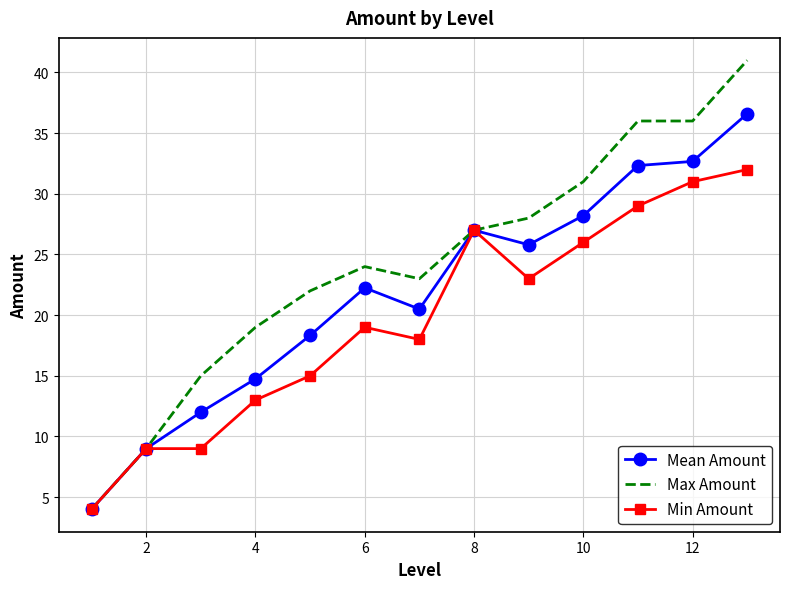

What is the maximum value shown in the chart?

41.0